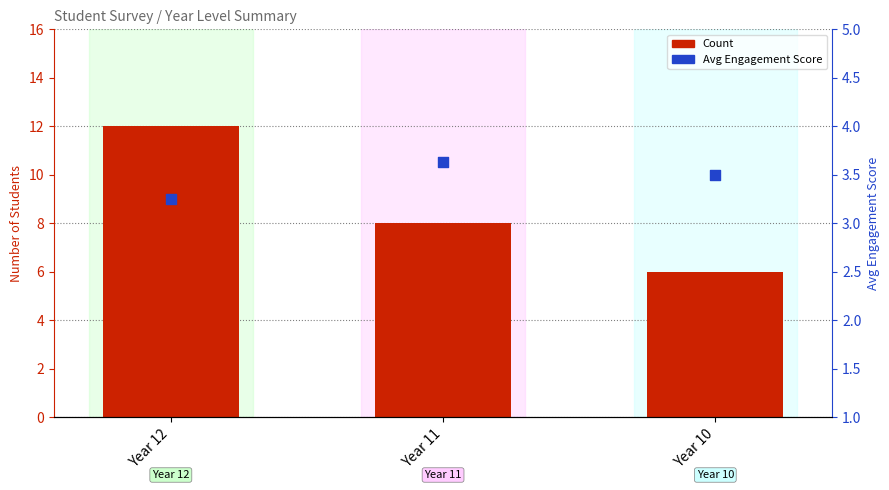

Which series has the largest total across all categories?

Count